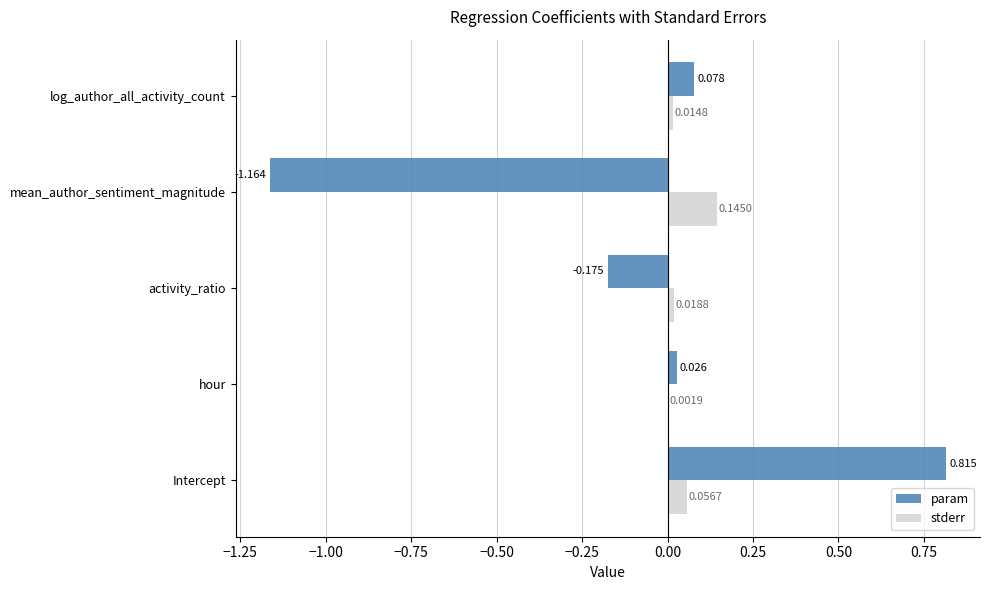

Where is stderr nearest to the value 0?

hour